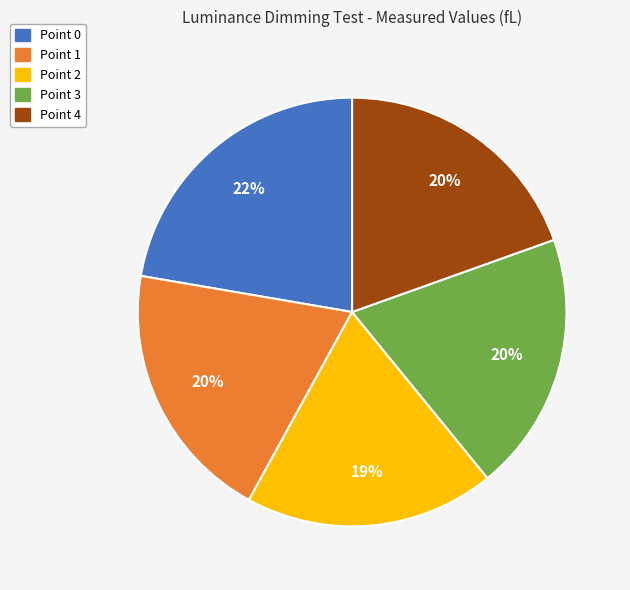

Does Point 2 account for over 50% of the chart?

No